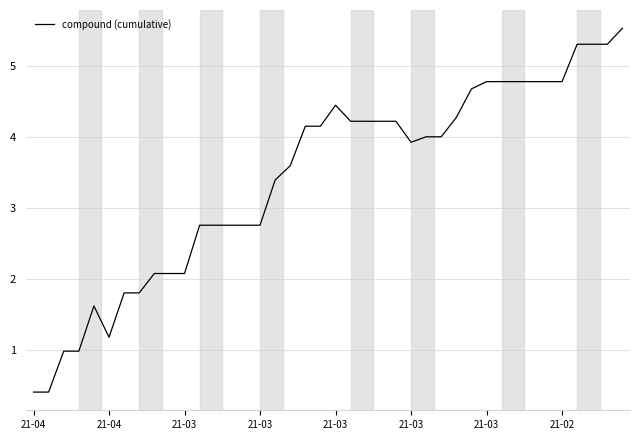

What is the maximum value shown in the chart?

5.5